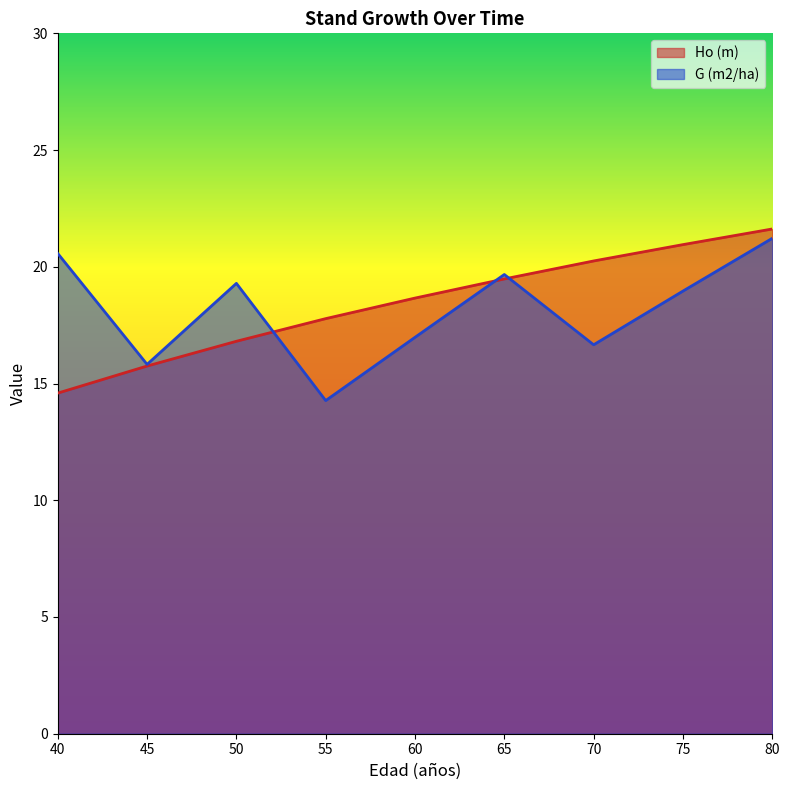

At which category does G (m2/ha) reach its first local peak?

50